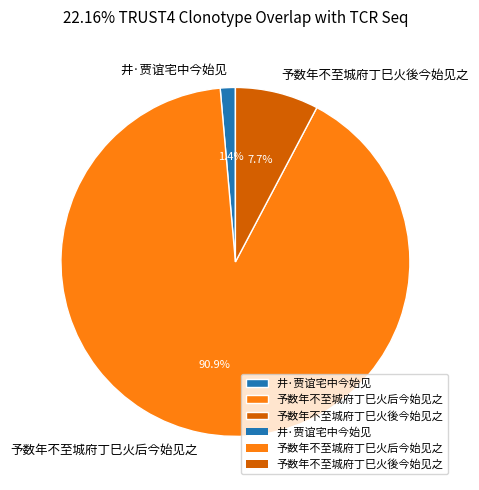

What is the ratio of the value at 予数年不至城府丁巳火後今始见之 to the value at 予数年不至城府丁巳火后今始见之?

0.1